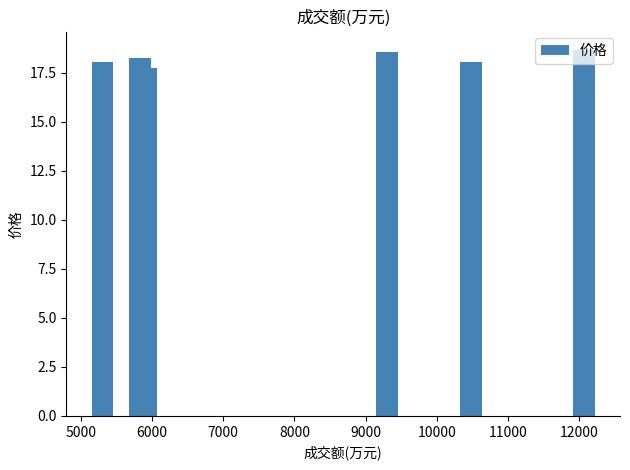

What is the value of the 5th bar from the left?

18.1